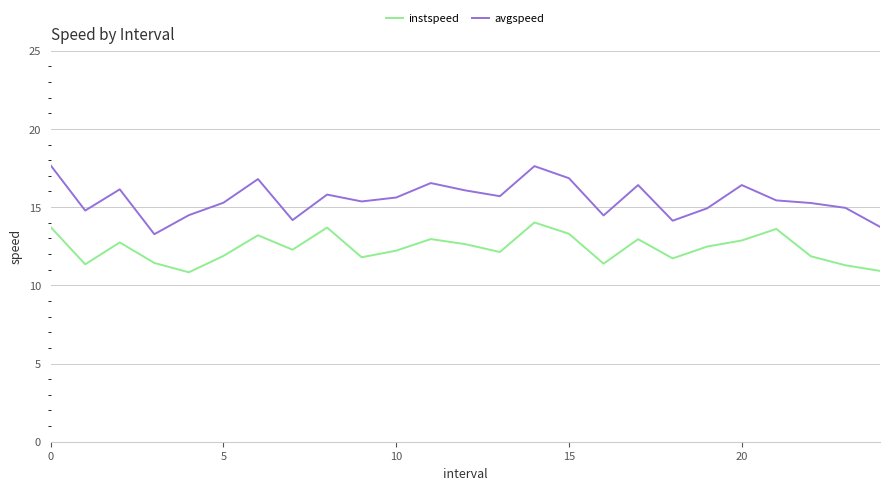

How many lines are shown in the chart?

2